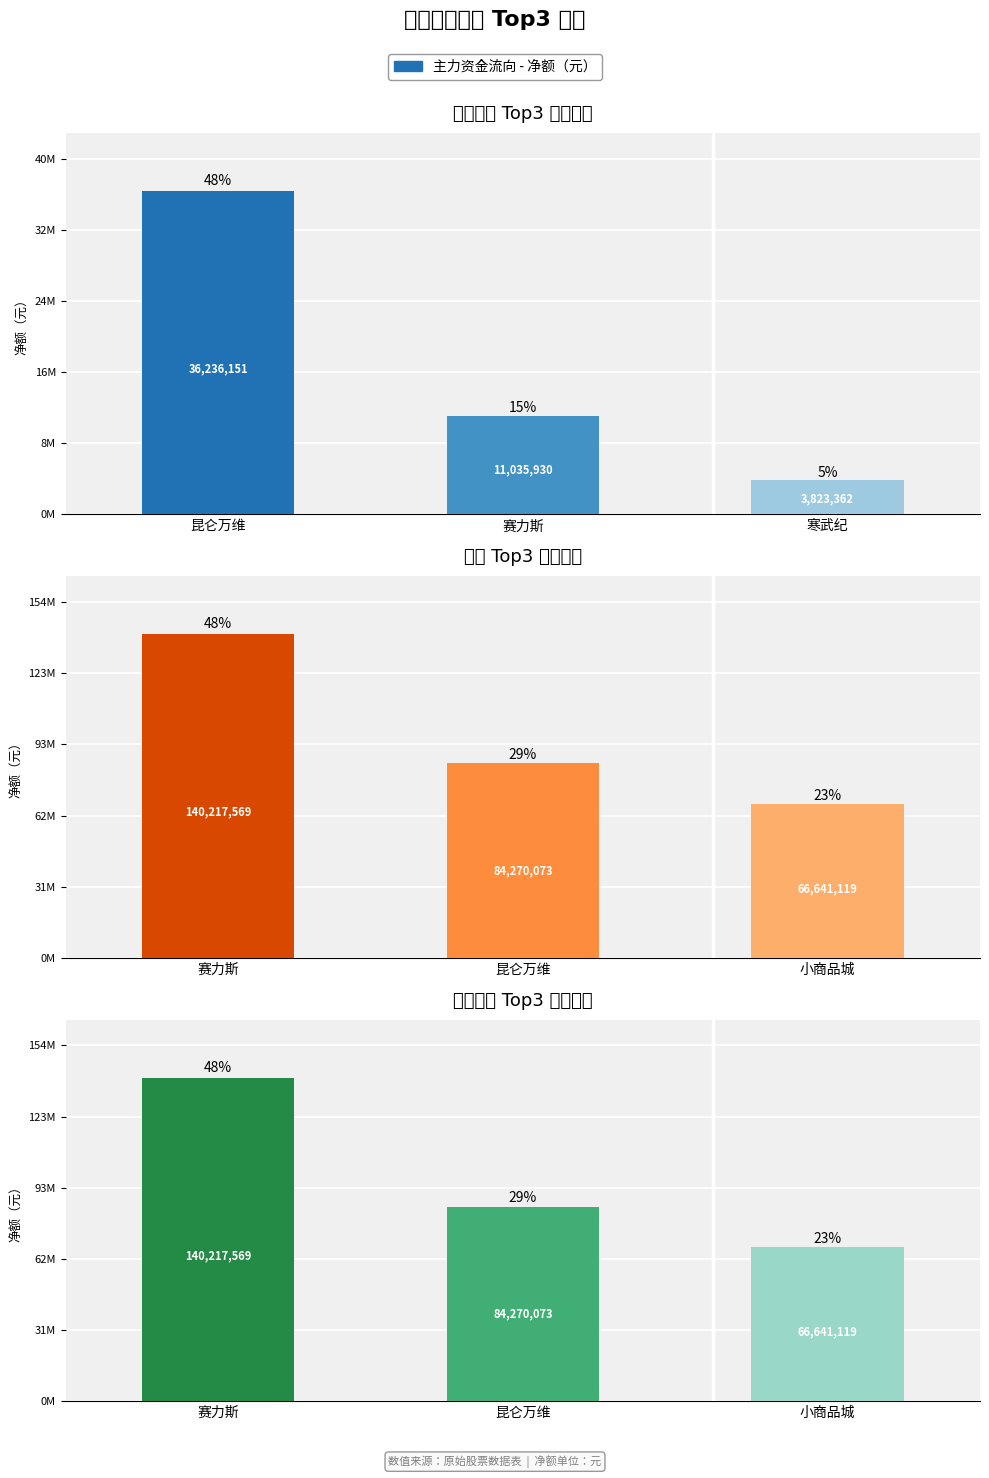

At which label does 净额 Top3 股票分布 reach its minimum?

小商品城